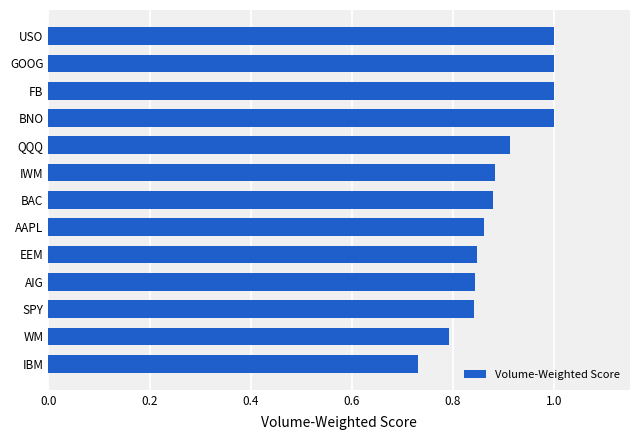

Is it true that the value at USO is 1.4?

False